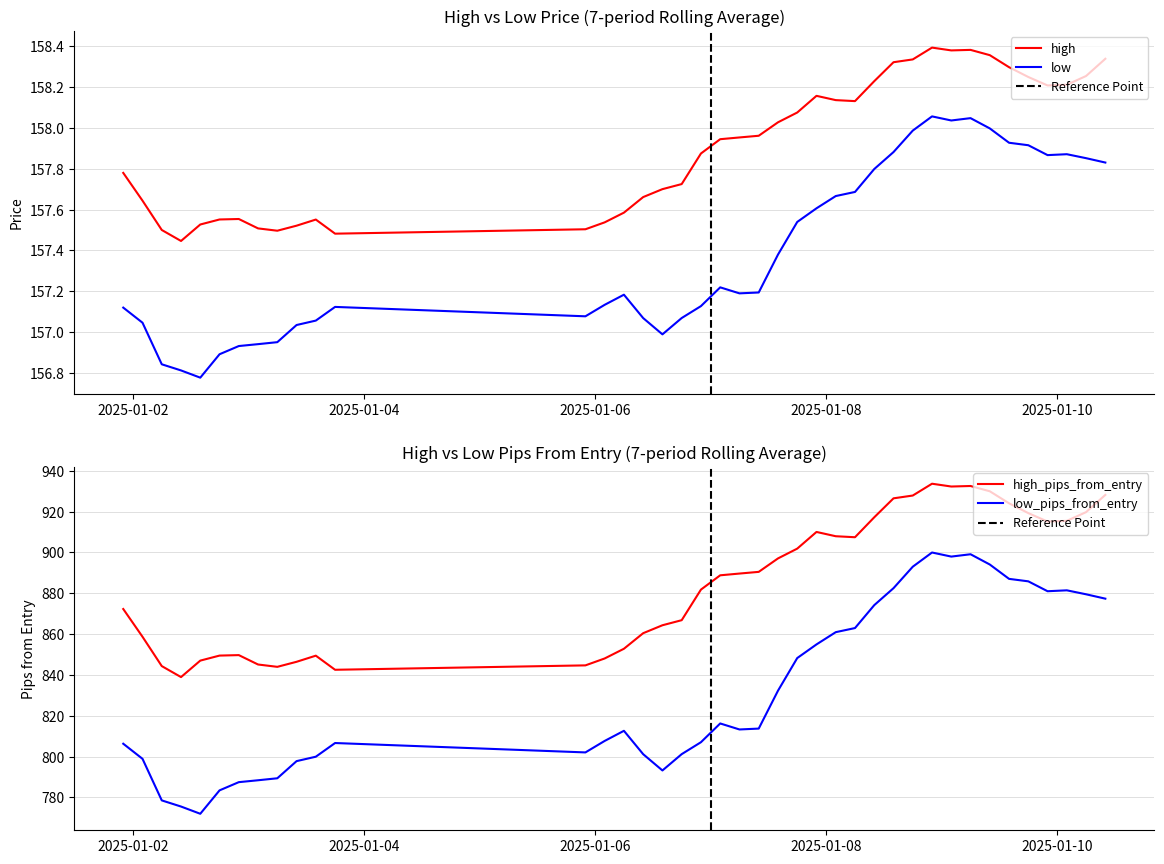

Which has a higher value, 35 or 20?

35